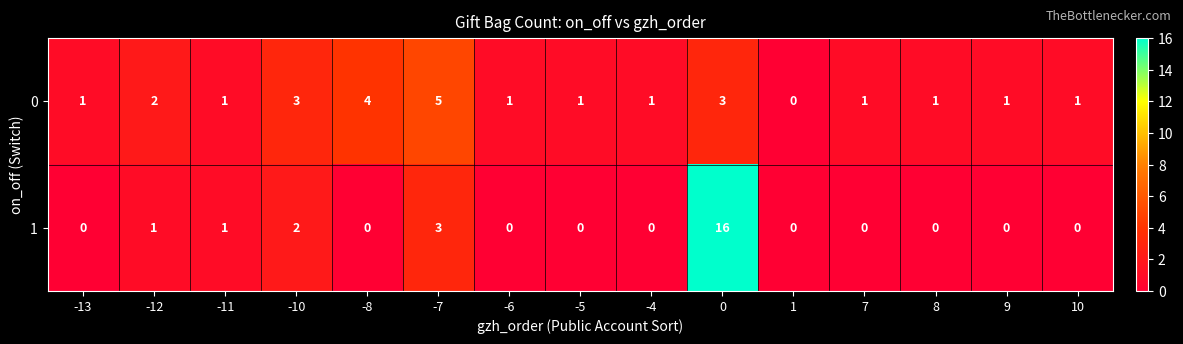

List the series in order of their overall mean, lowest first.

1, 0